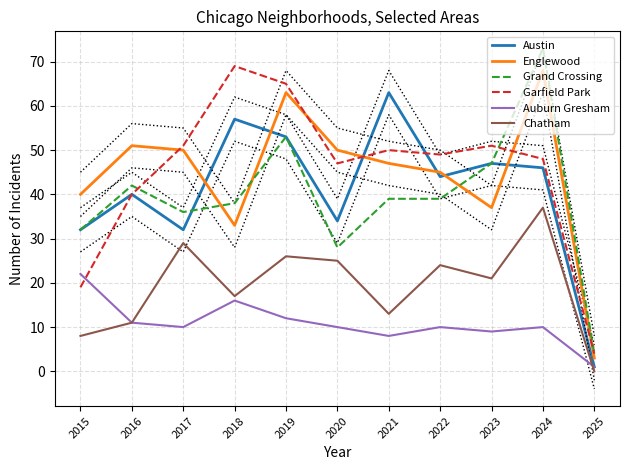

Between 2017 and 2022, which is larger?

2022